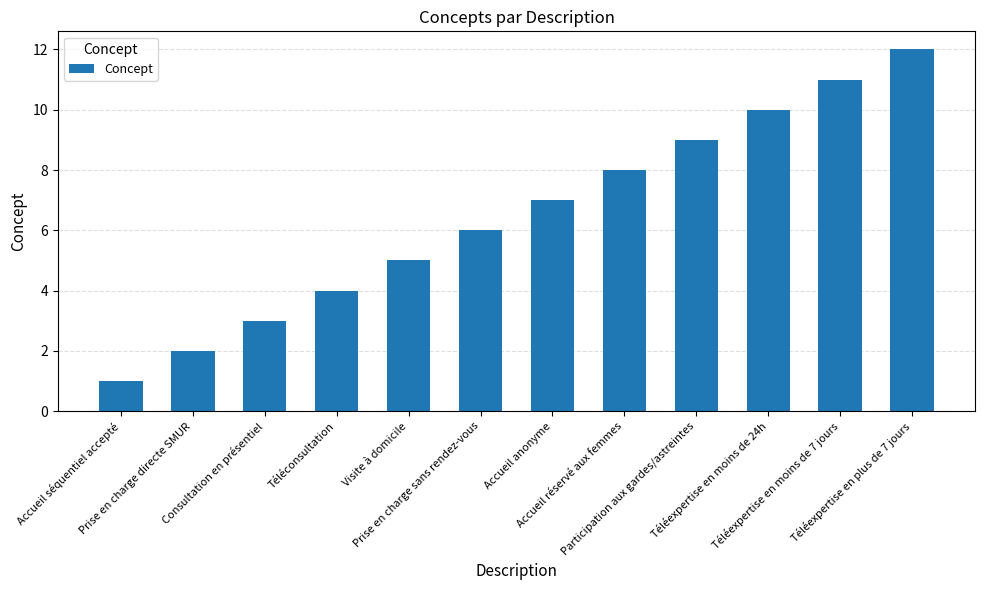

Is it true that the value at Téléexpertise en plus de 7 jours is 12?

True